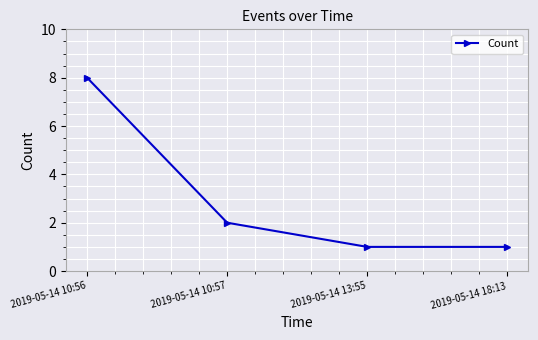

Reading right to left, what are all the values shown in this chart?

1	1	2	8